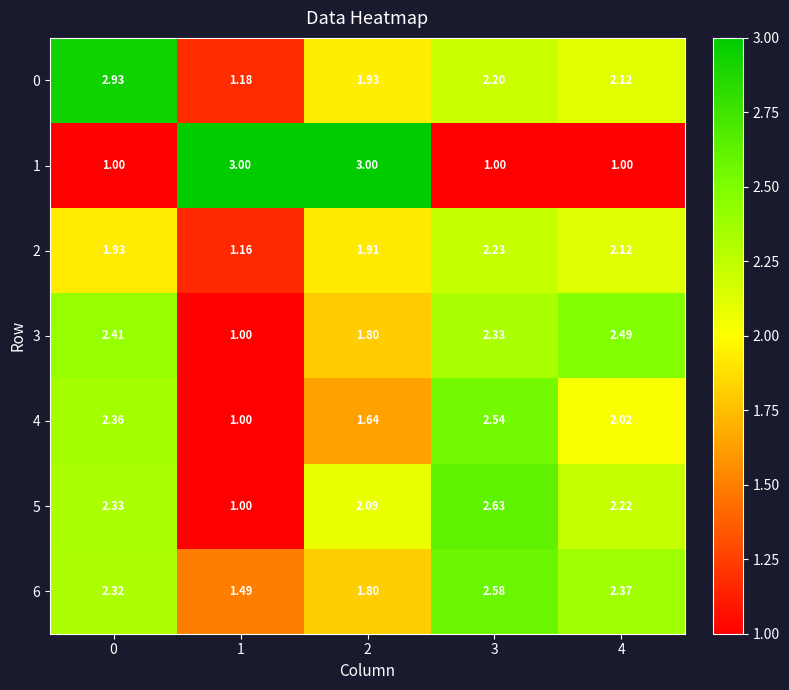

Is the value of 6 at 1 greater than the value of 0 at 2?

No